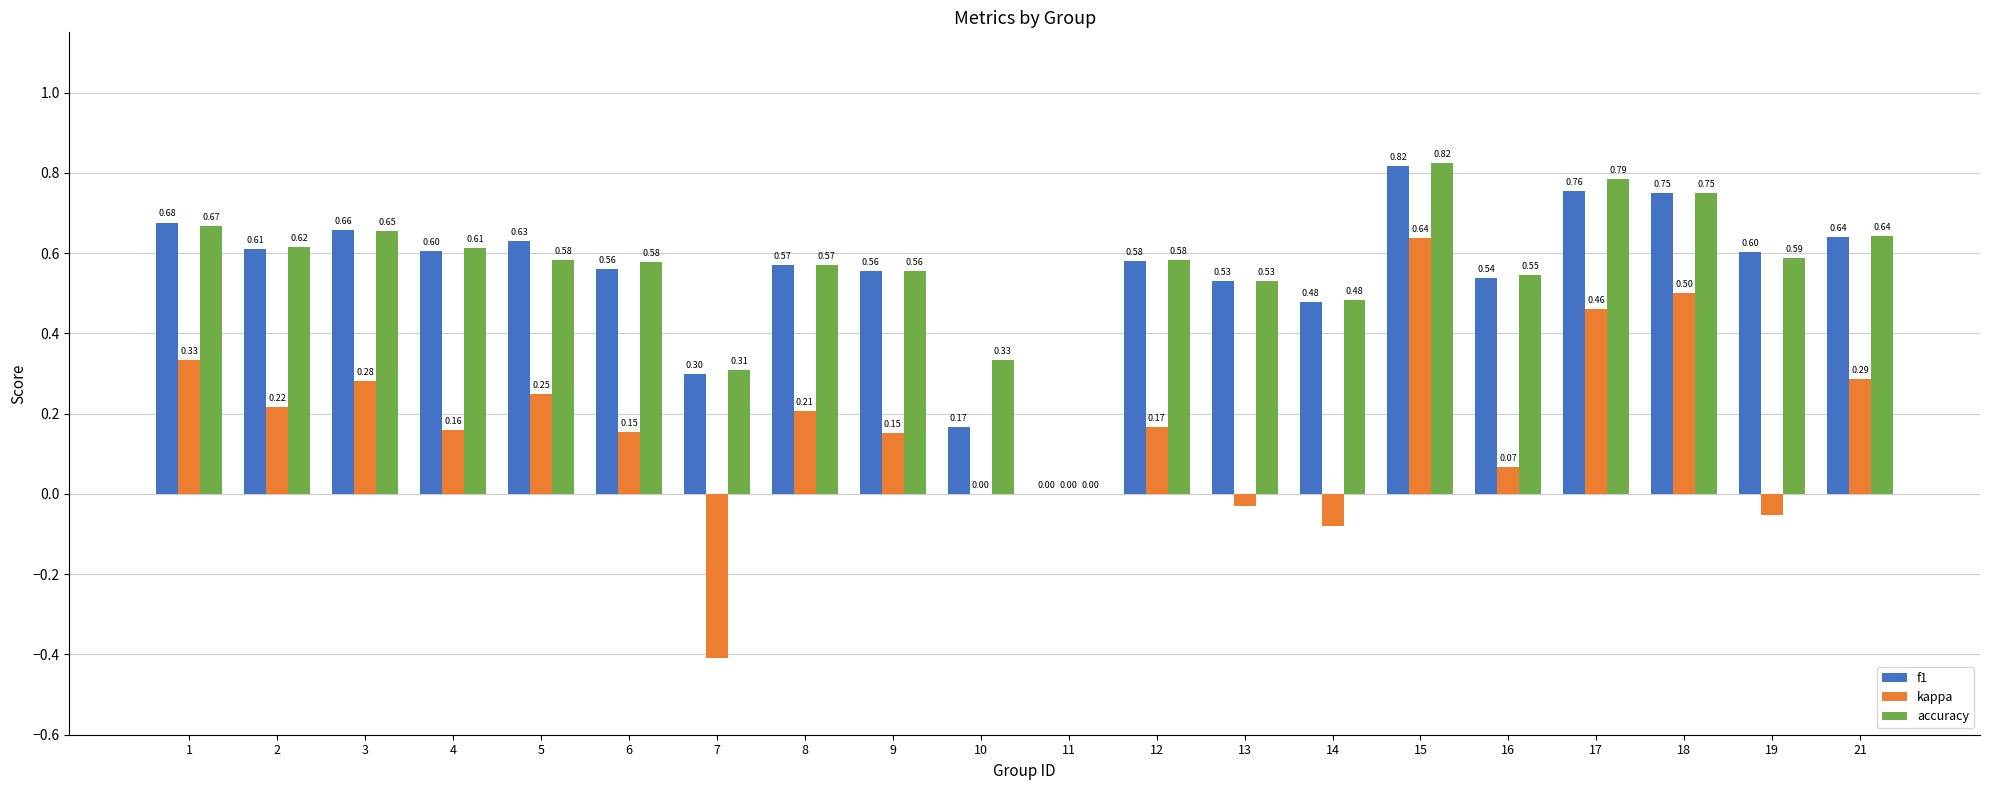

Between 5 and 10, which series saw the biggest shift?

f1